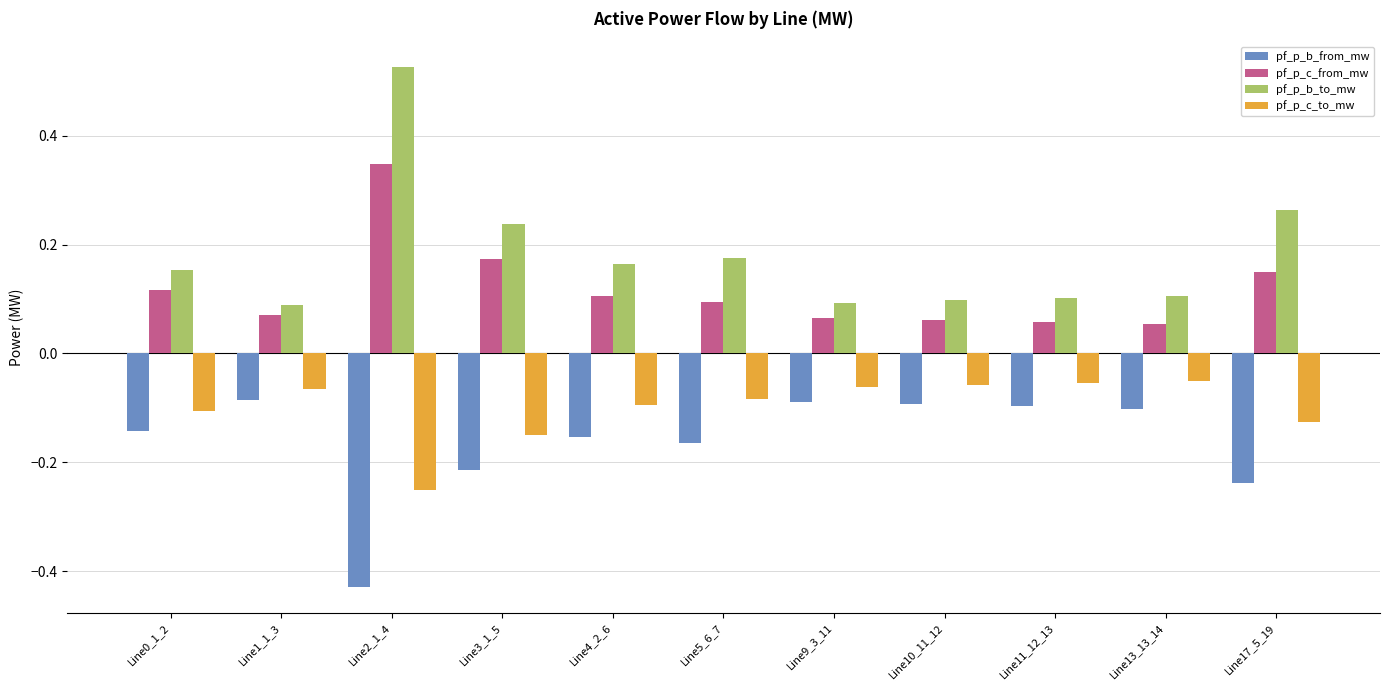

What is the difference between the pf_p_b_to_mw values at Line9_3_11 and Line2_1_4?

0.4